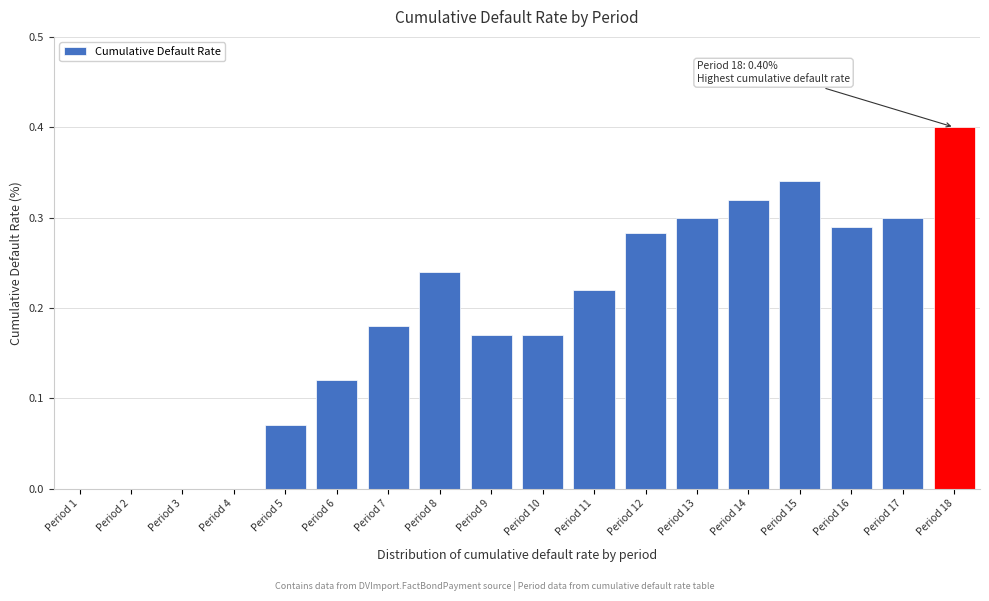

Which has a higher value, Period 15 or Period 10?

Period 15